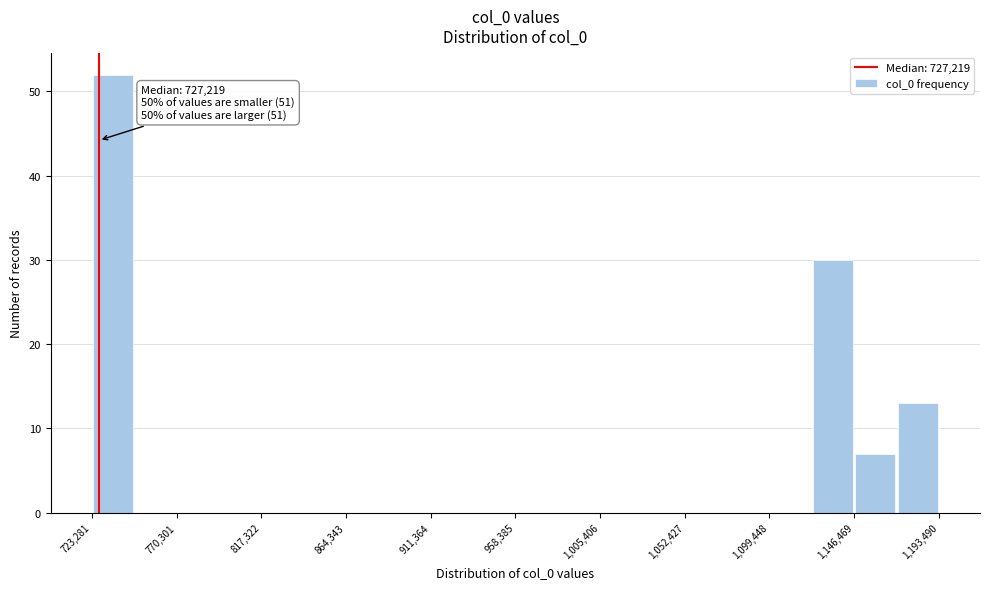

Which range on the x-axis has the tallest bar?

725000 to 745000